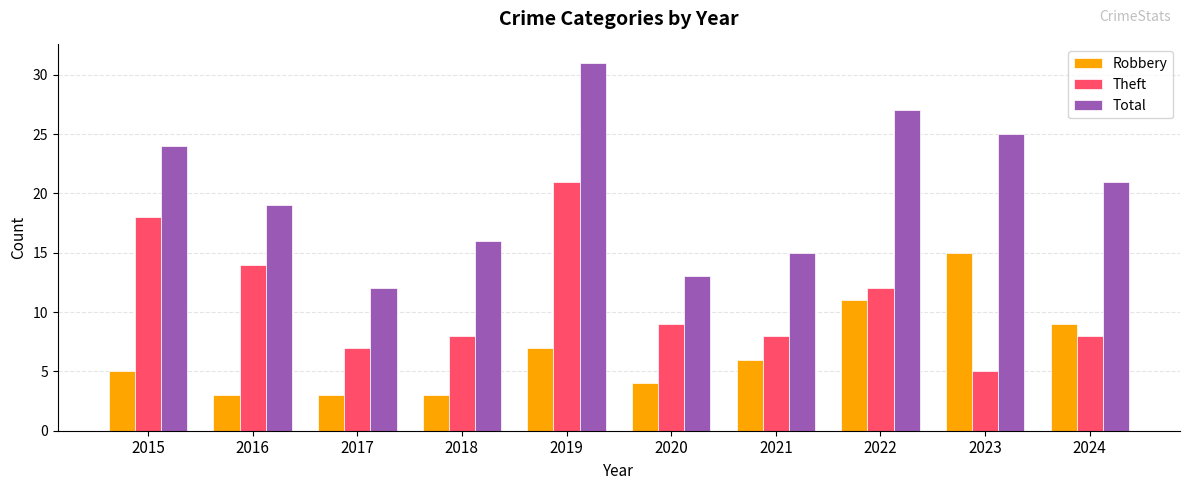

Read the Total value at 2018, to the nearest 10.

20